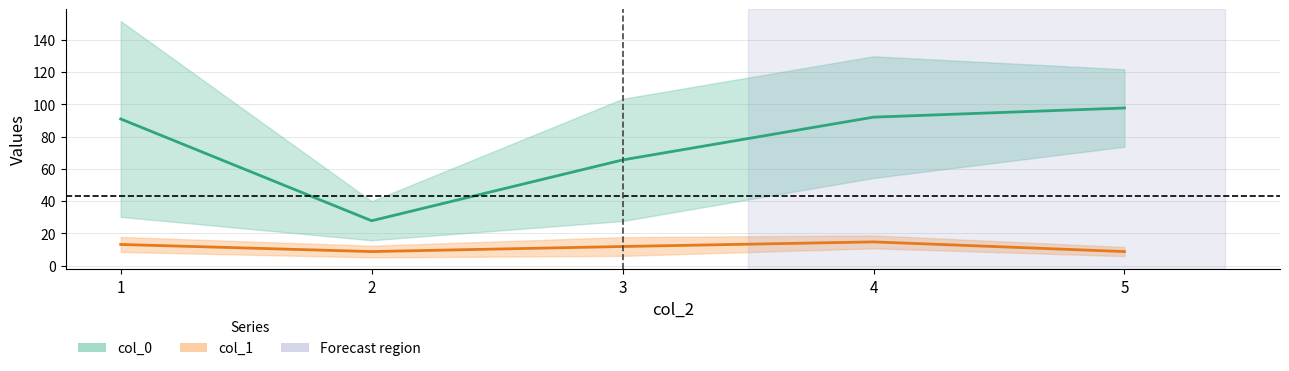

What is the difference between the maximum and minimum values in the col_2_vals series?

4.0